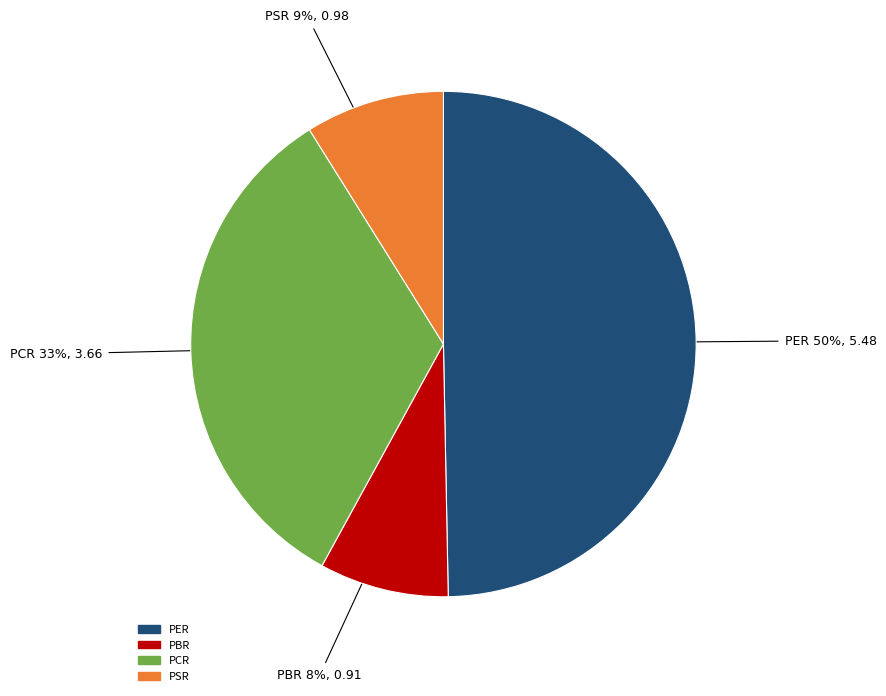

Is PSR the majority of the pie?

No